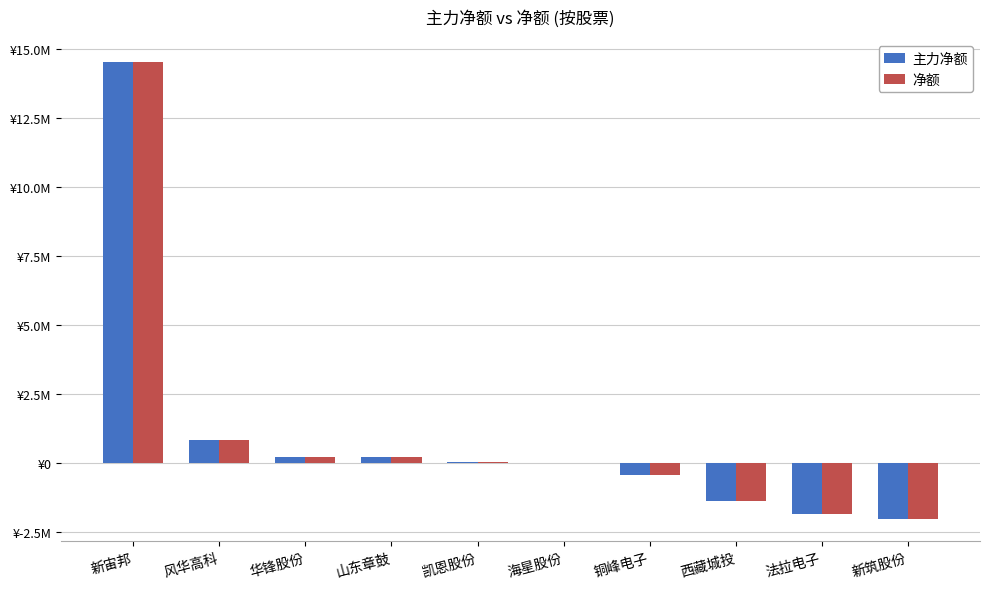

What are all the series names shown in the legend?

主力净额, 净额